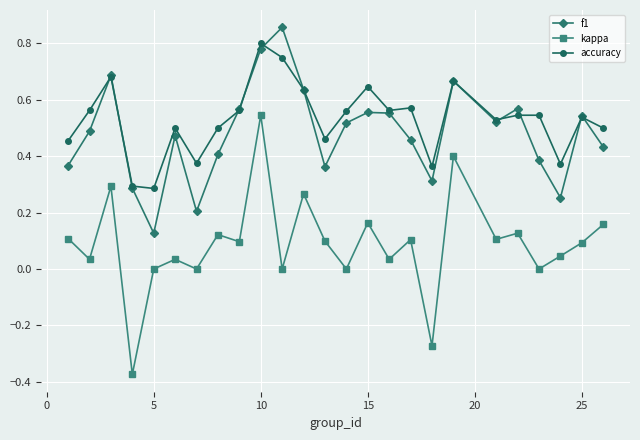

True or false: accuracy has more than 2 points higher than both neighbors.

True